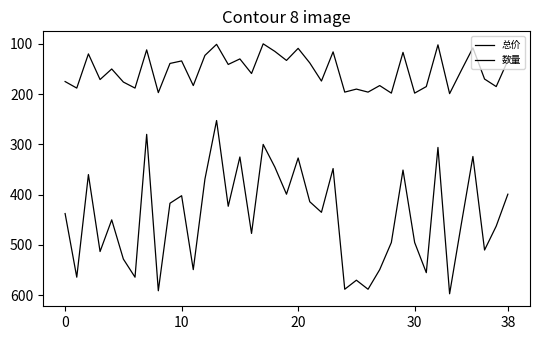

Which series has the largest total across all categories?

总价